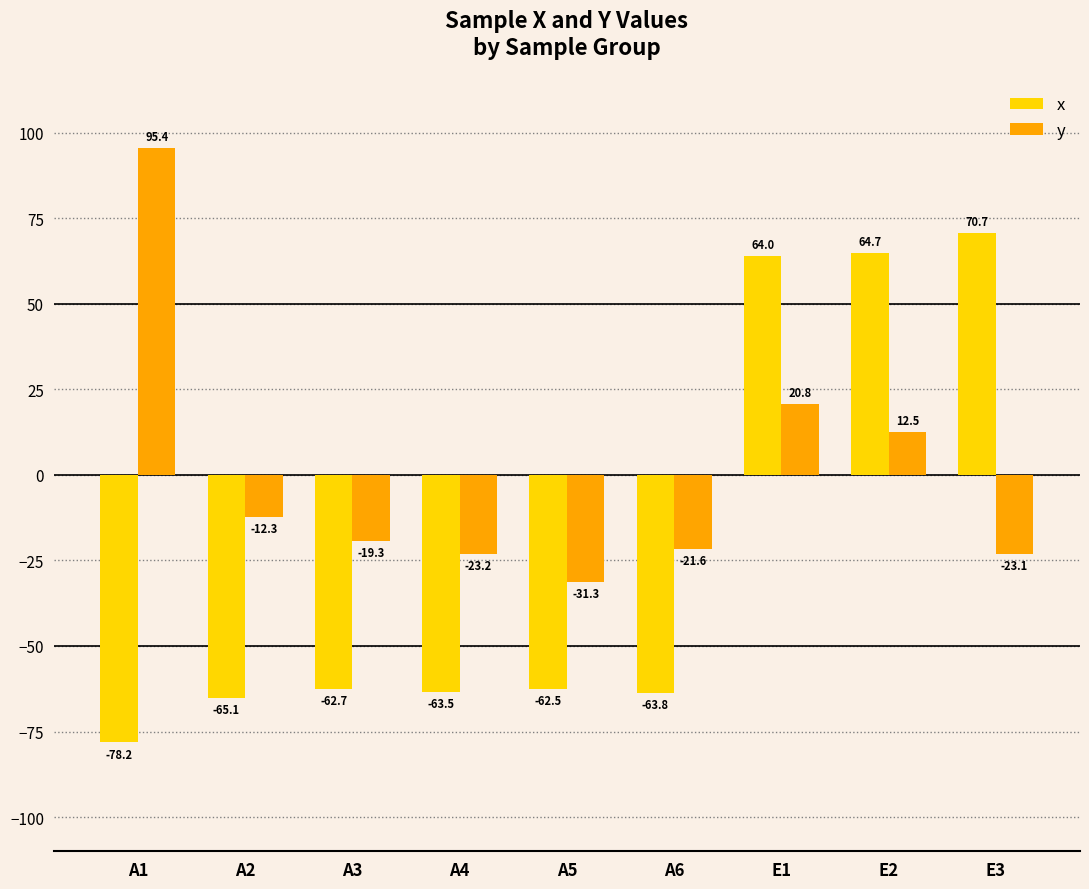

Does the chart contain stacked bars?

No